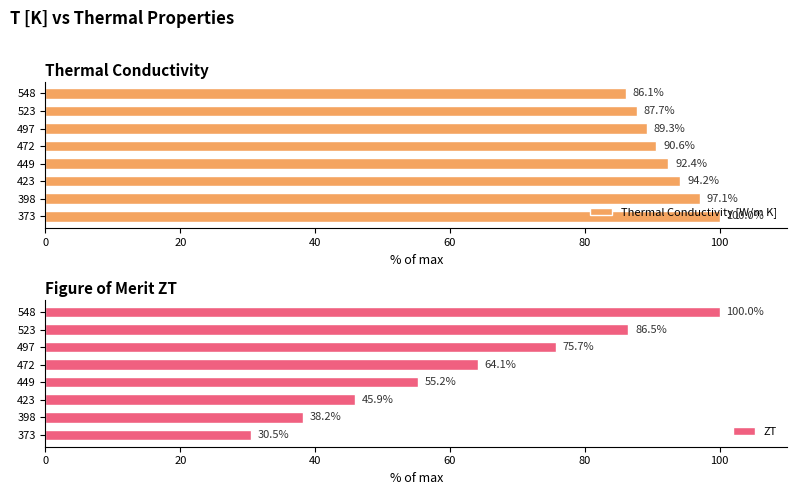

What are all the series names shown in the legend?

Thermal Conductivity [W/m K], ZT